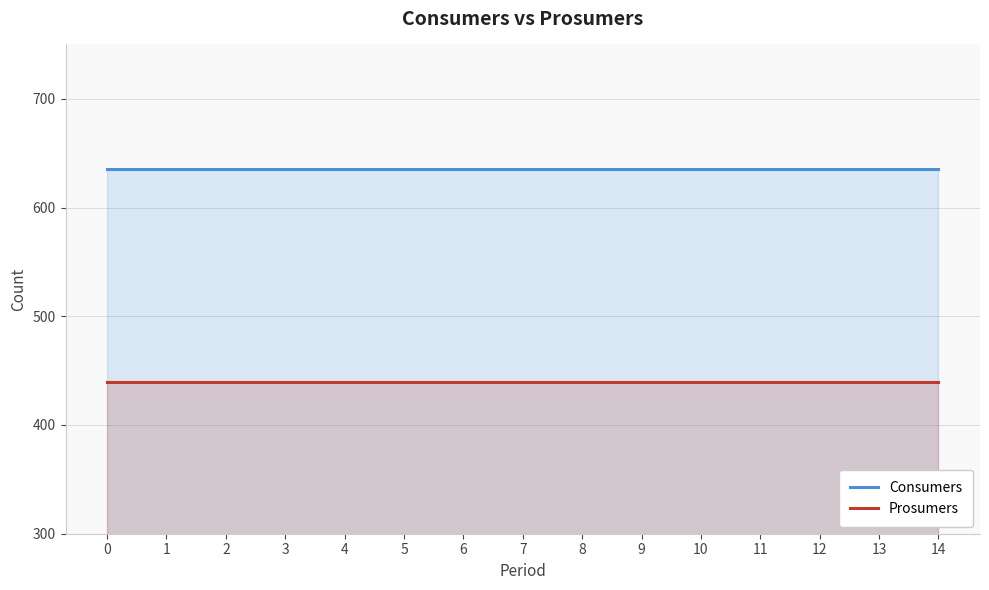

Which has a higher value, 10 or 1?

10